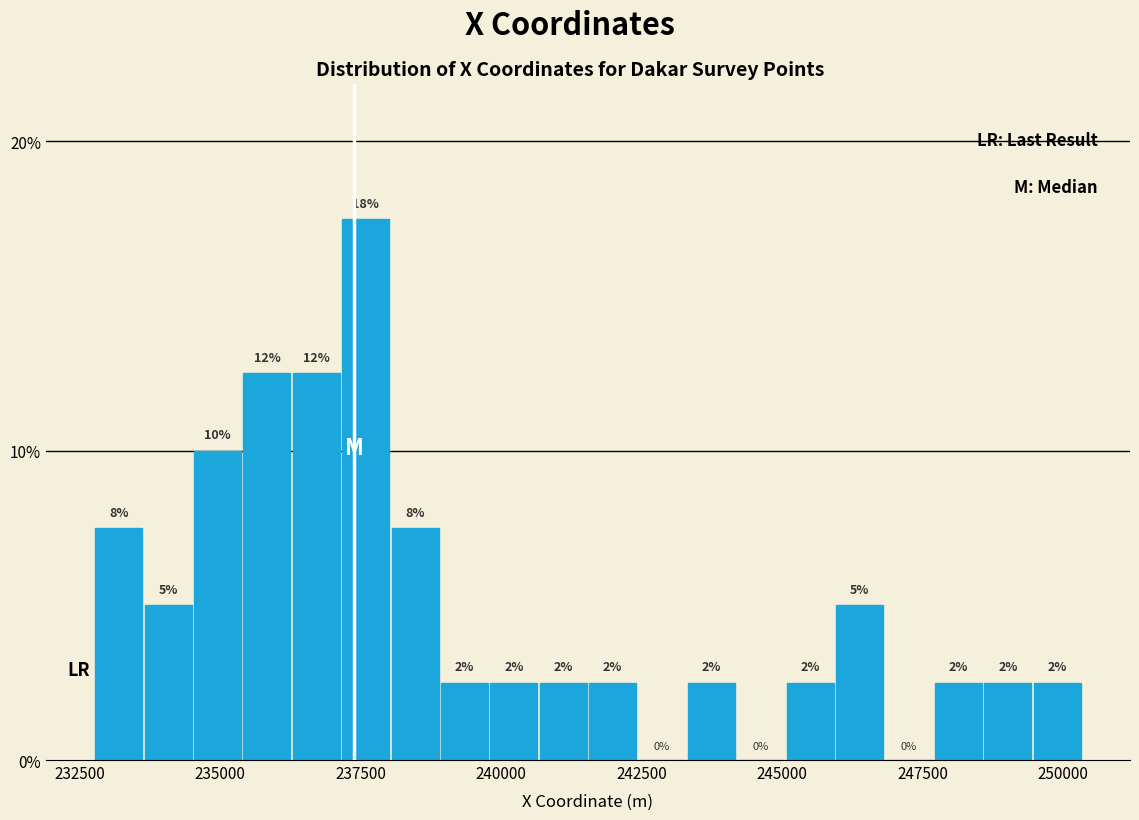

Read against the x-axis, roughly where is the centre of the tallest bar?

237500